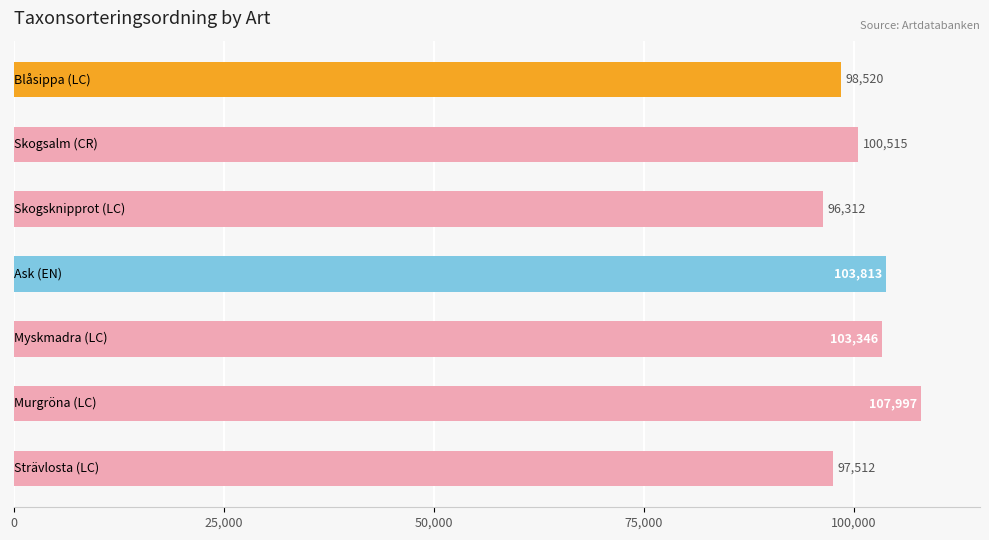

What is the smallest value displayed?

96312